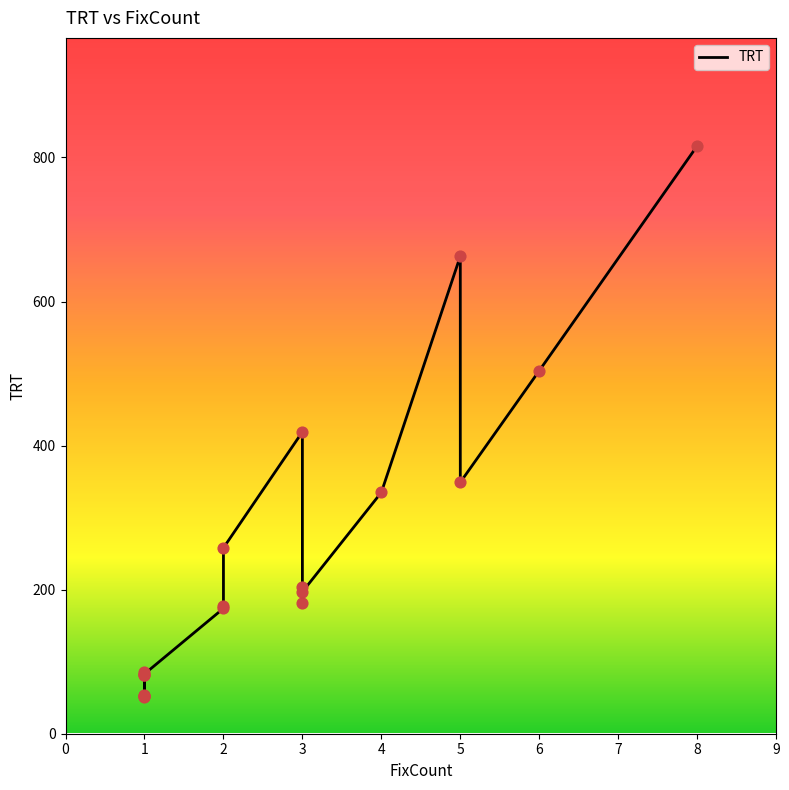

What is the change in value from 1 to 8?

+765